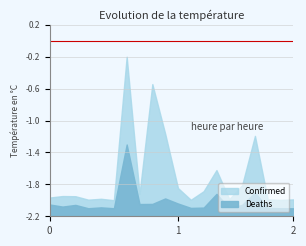

How many data points in Deaths are less than 6875?

10